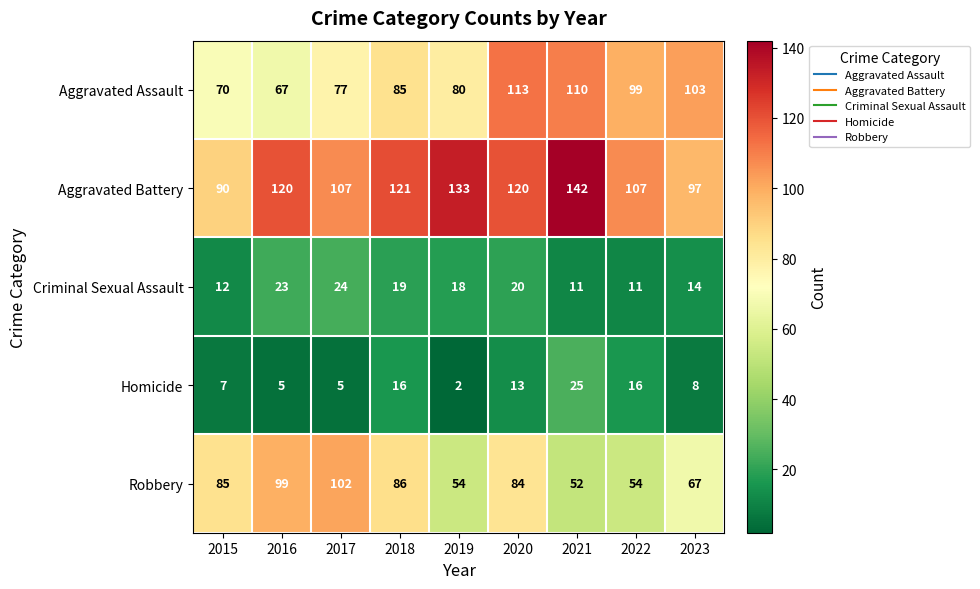

What is the difference between the Robbery values at 2019 and 2017?

48